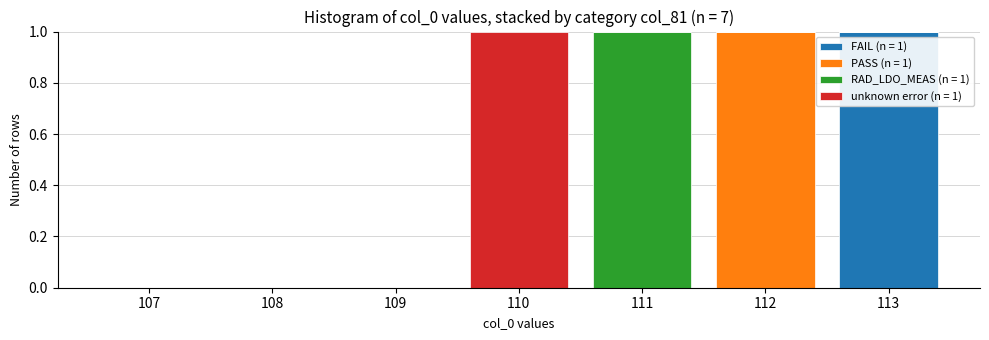

Reading left to right, list the values for the FAIL (n = 1) series.

107=0	108=0	109=0	110=0	111=0	112=0	113=1